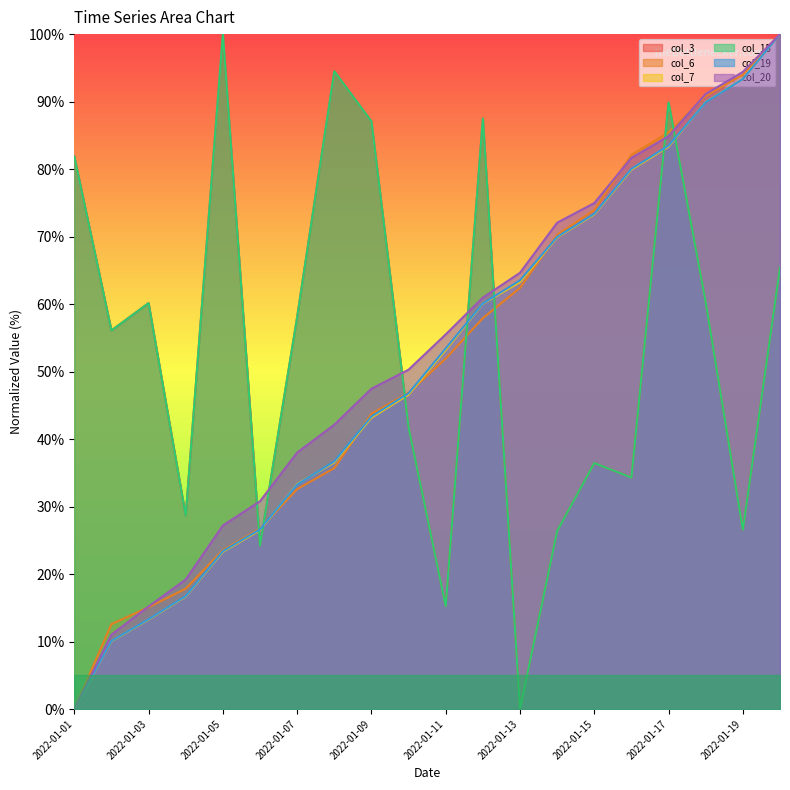

How many values in the col_19 series exceed 53?

10